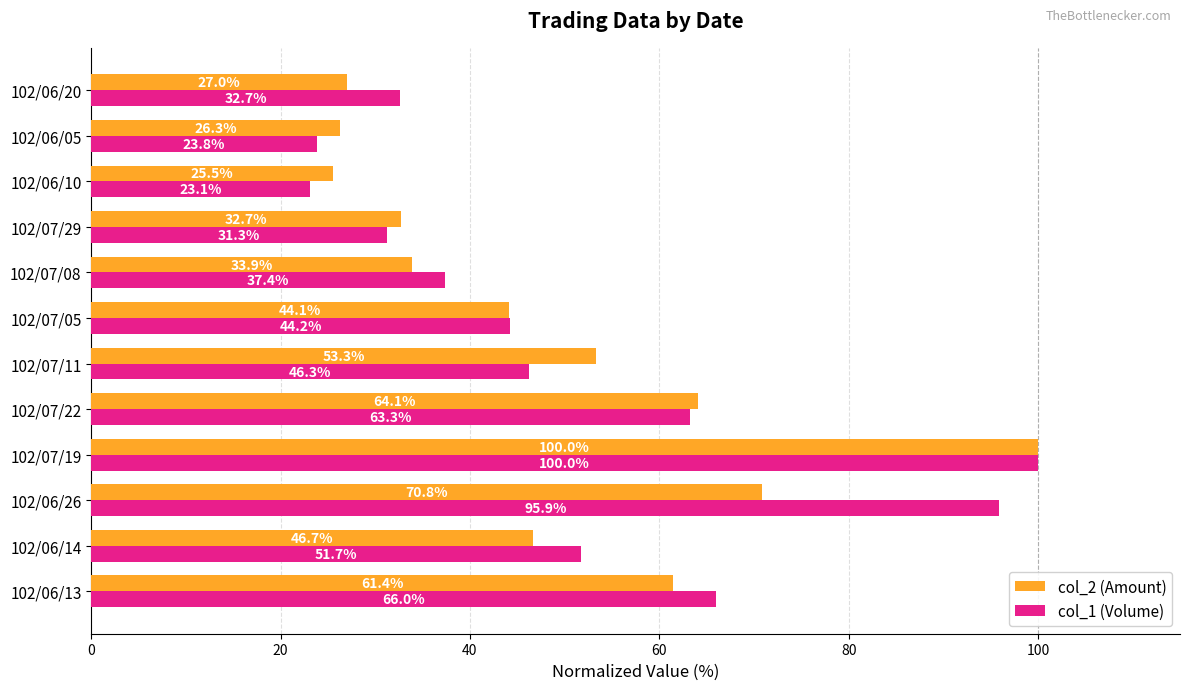

Is it true that col_1 (Volume) equals 41.0 at 102/07/29?

False